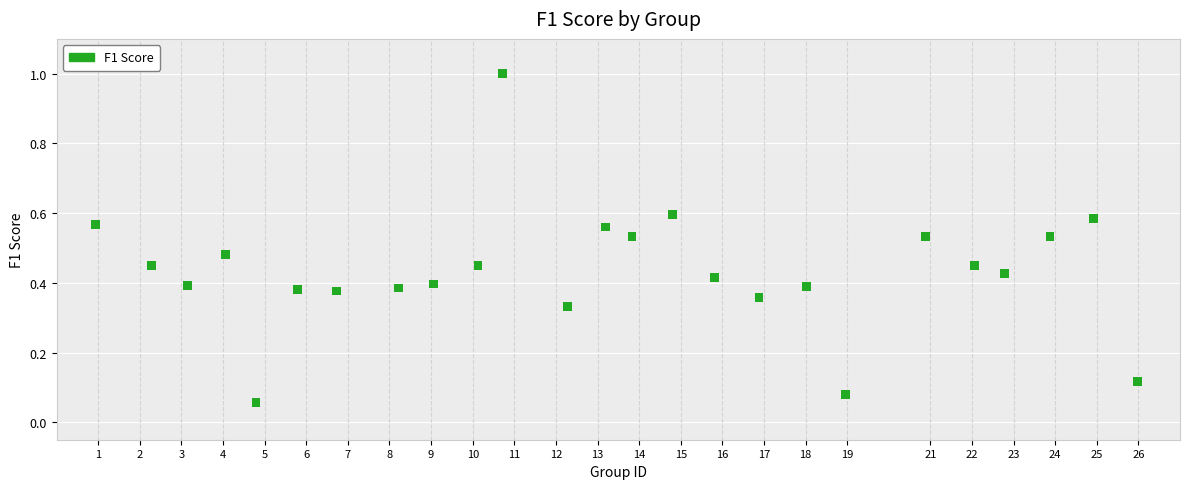

What is the range of X values (max minus min)?

25.0